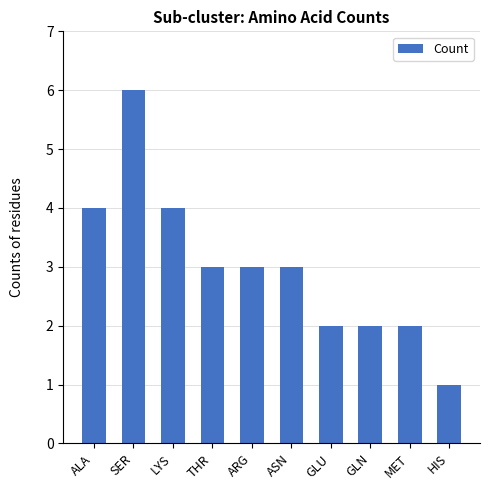

What value does the data have at ASN?

3